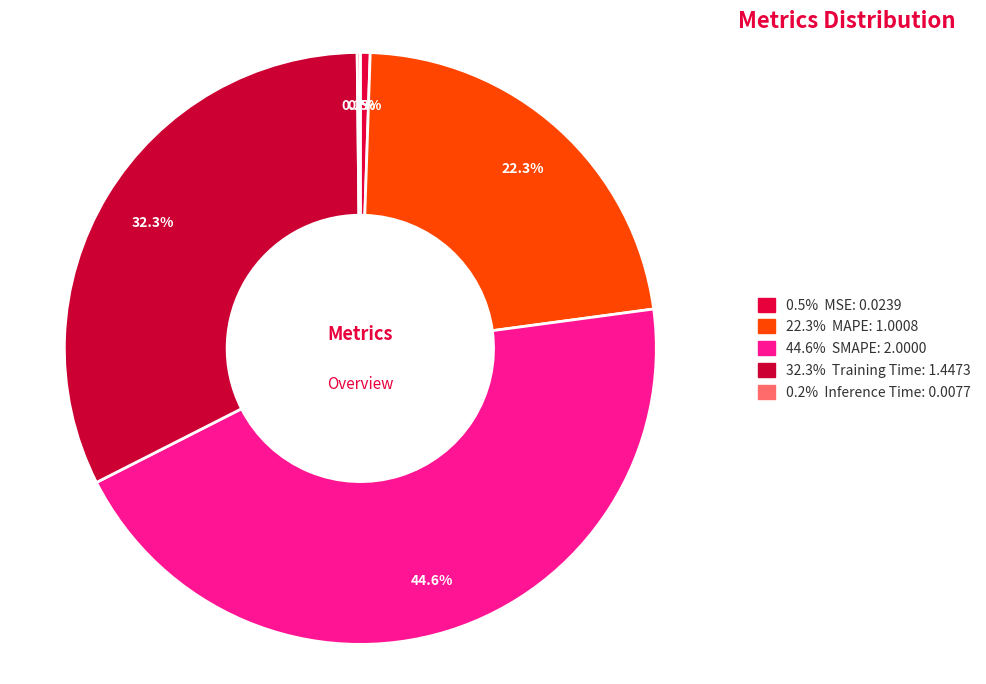

How many slices are in this pie chart?

5